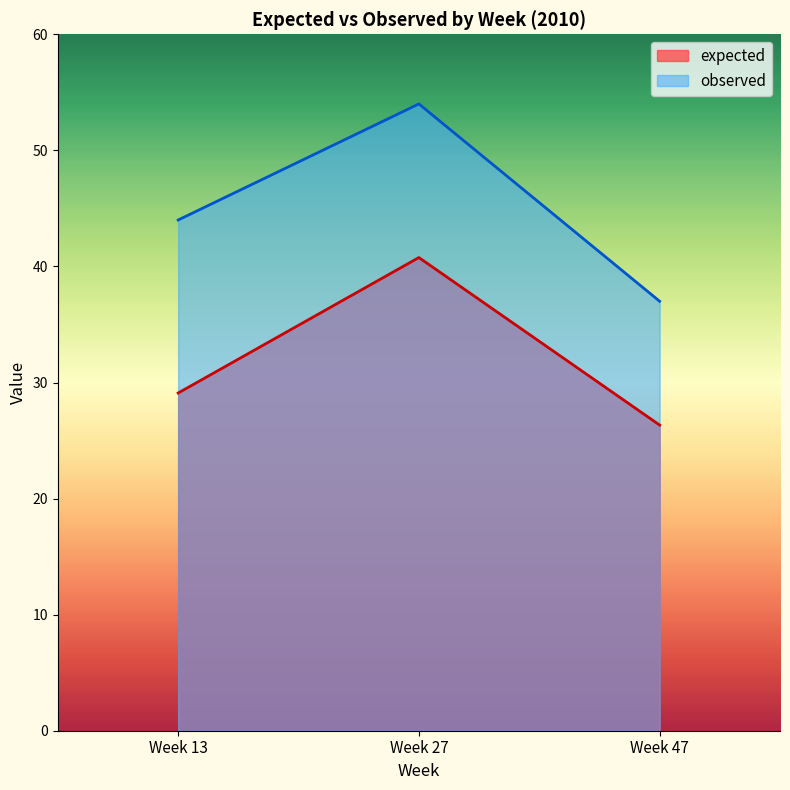

What is the minimum value for observed?

37.0